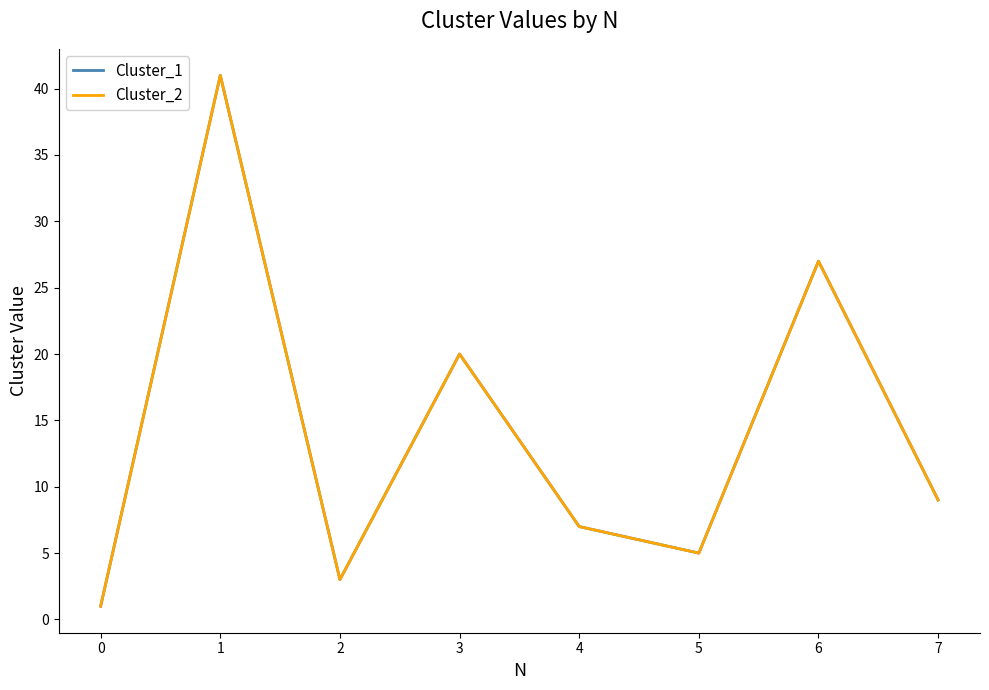

Is this an area chart (filled region under the line)?

No